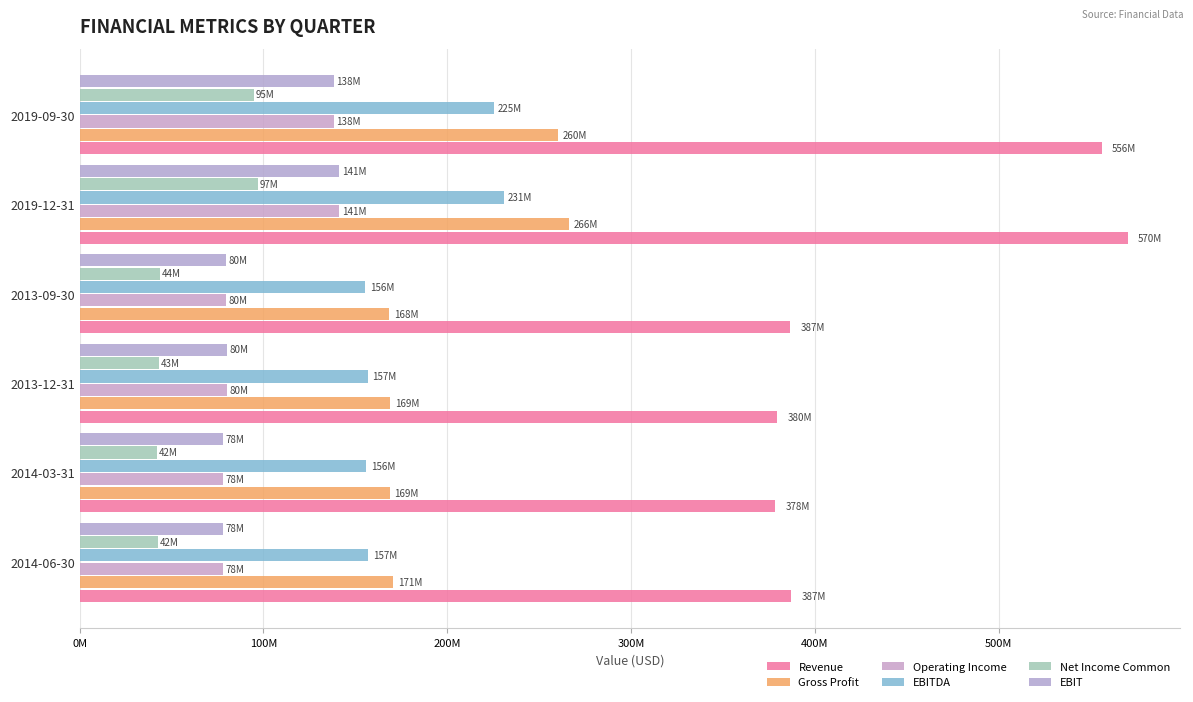

At which category is the sum across all series the highest?

2019-12-31